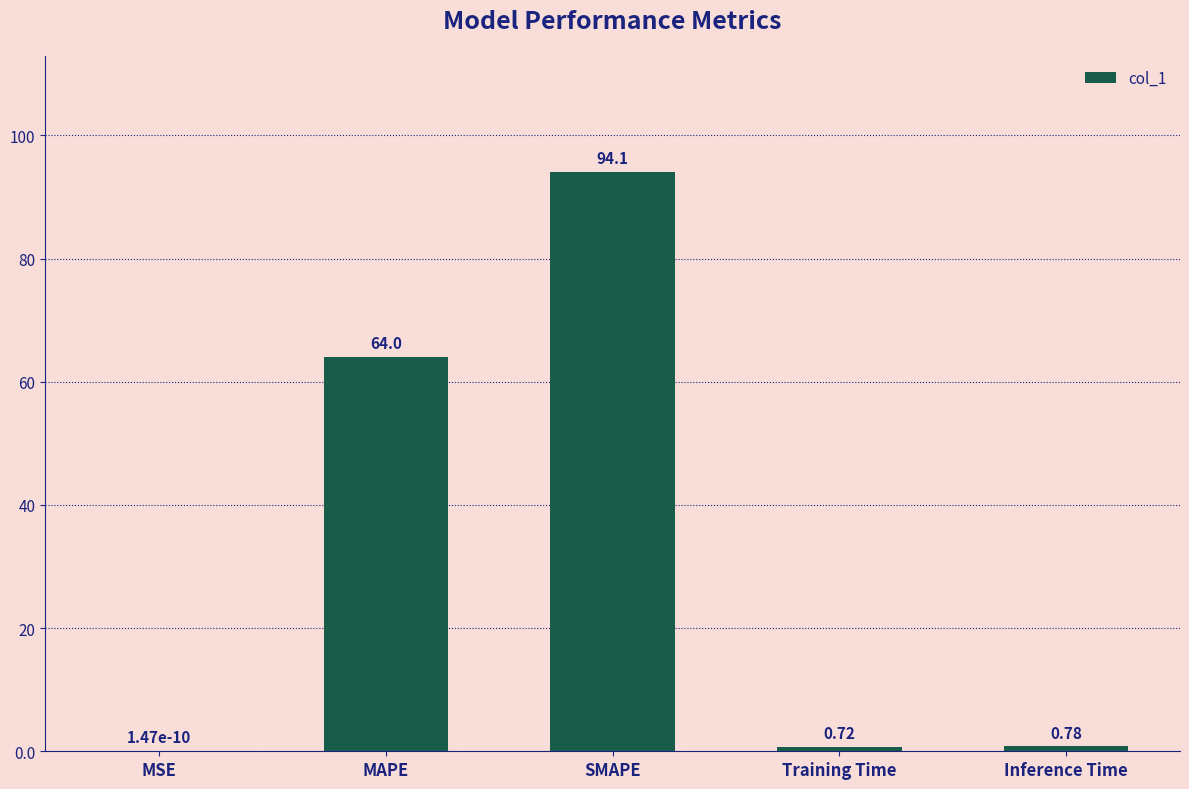

Which has a higher value, MAPE or MSE?

MAPE